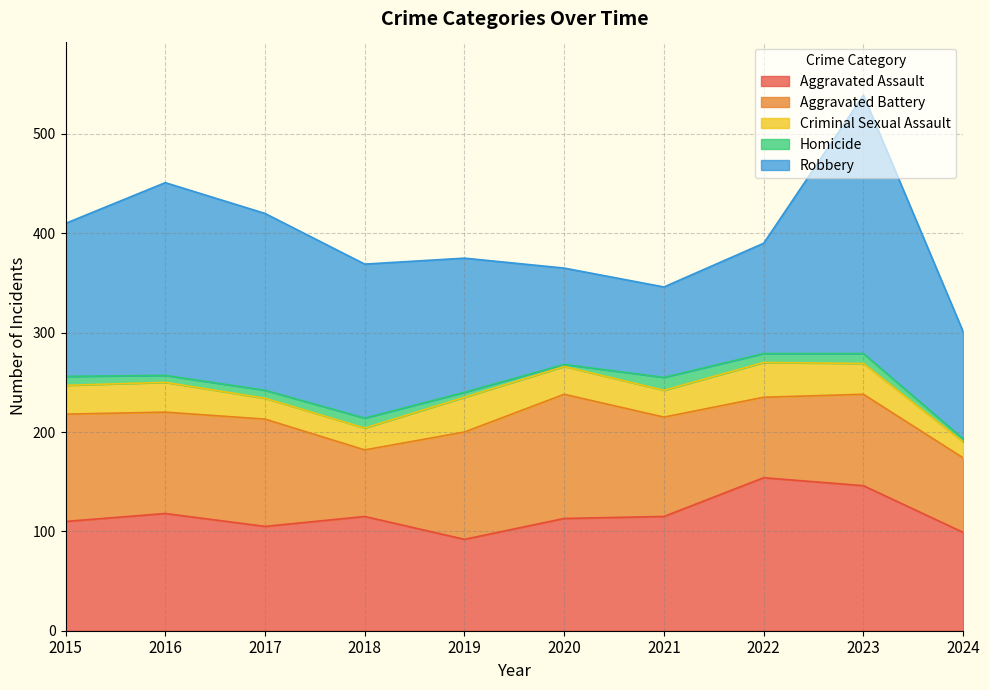

Which series has the widest spread of values?

Robbery